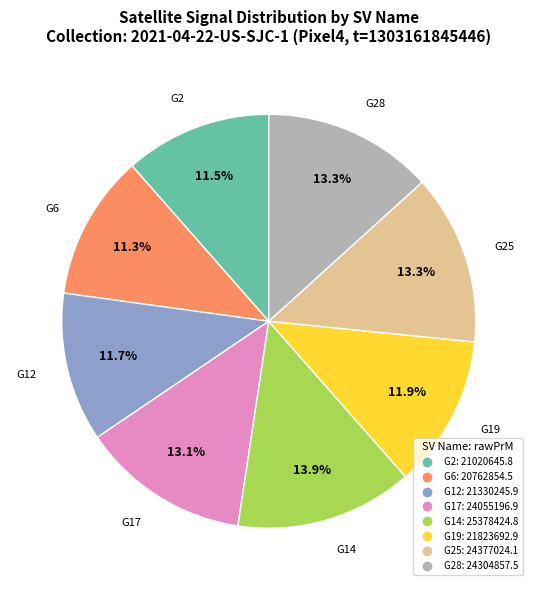

Is there any slice that represents more than half of the pie?

No